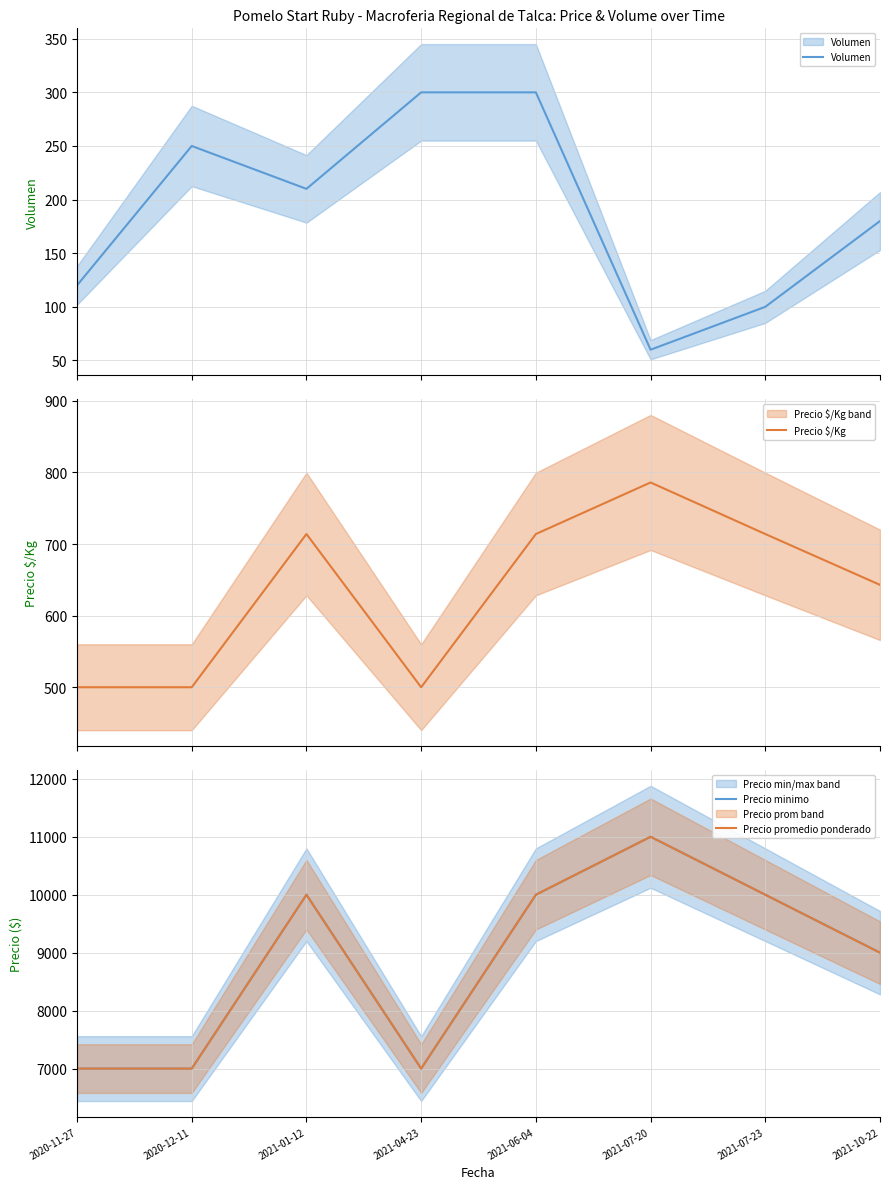

What is the greatest value displayed?

11000